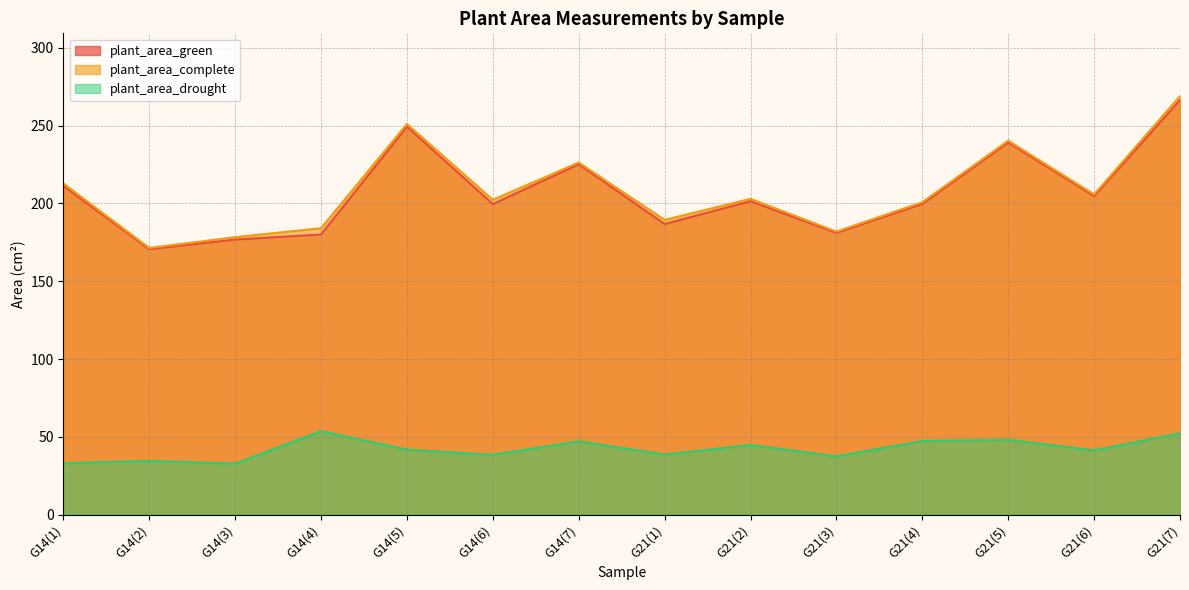

Which category has the lowest value across all series?

G14(3)